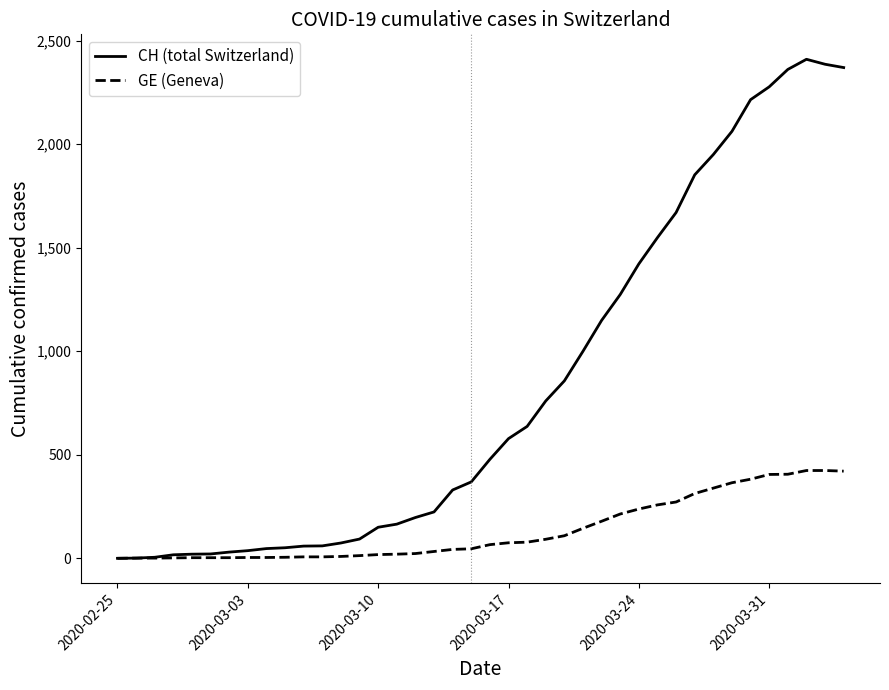

How many distinct data groups are displayed?

2